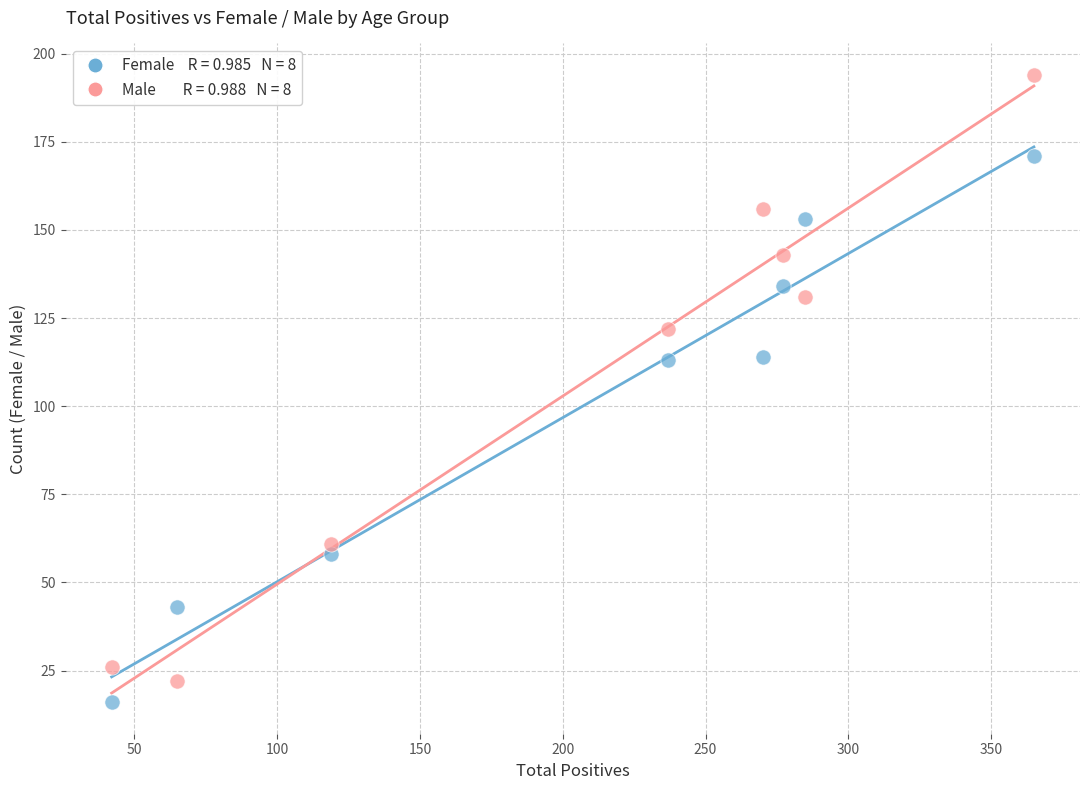

Across all data points, what is the range of X values (max minus min)?

323